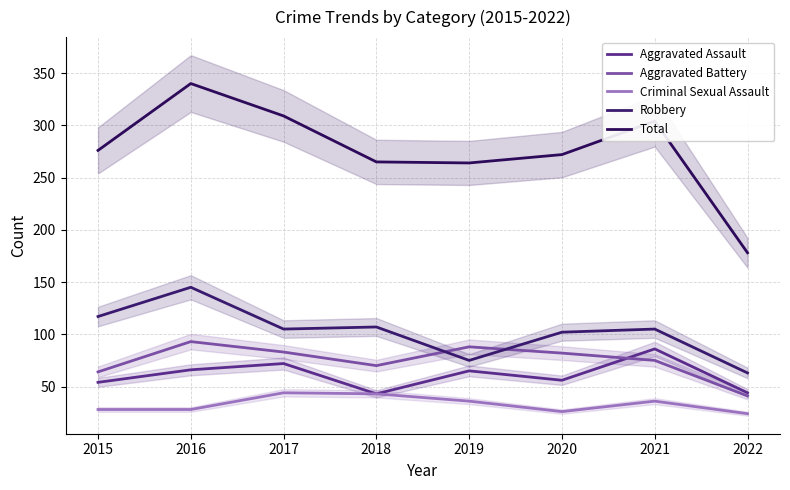

How many series are shown in this chart?

5